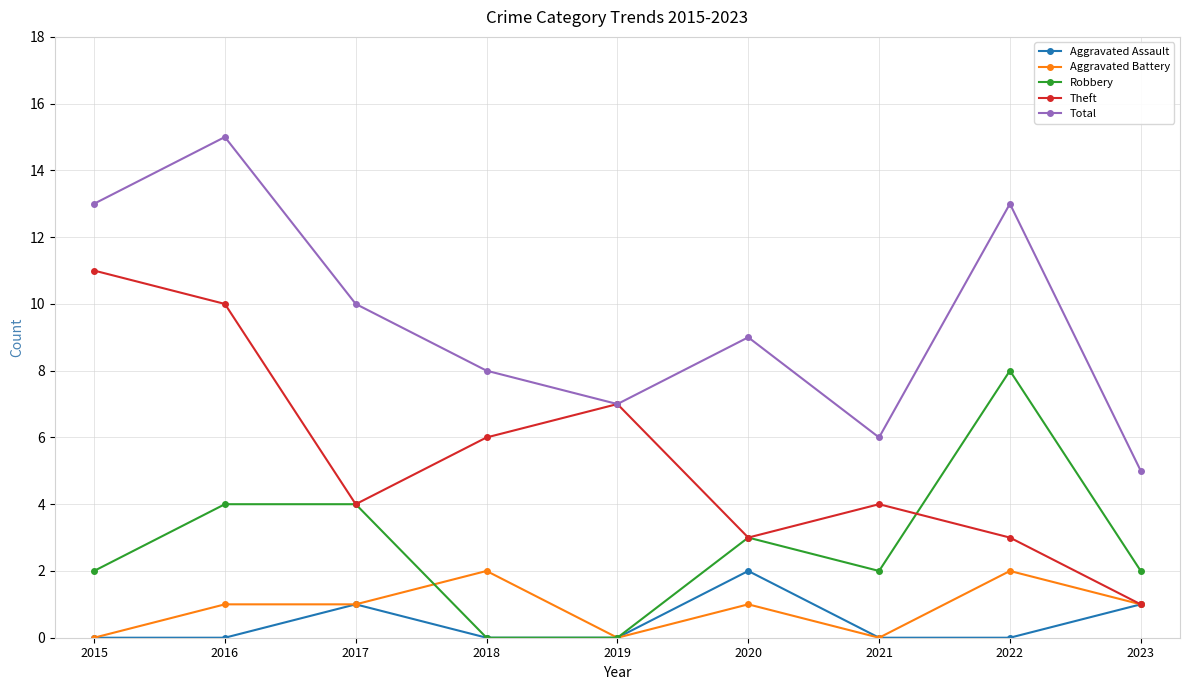

What is the sum of all Aggravated Battery values?

8